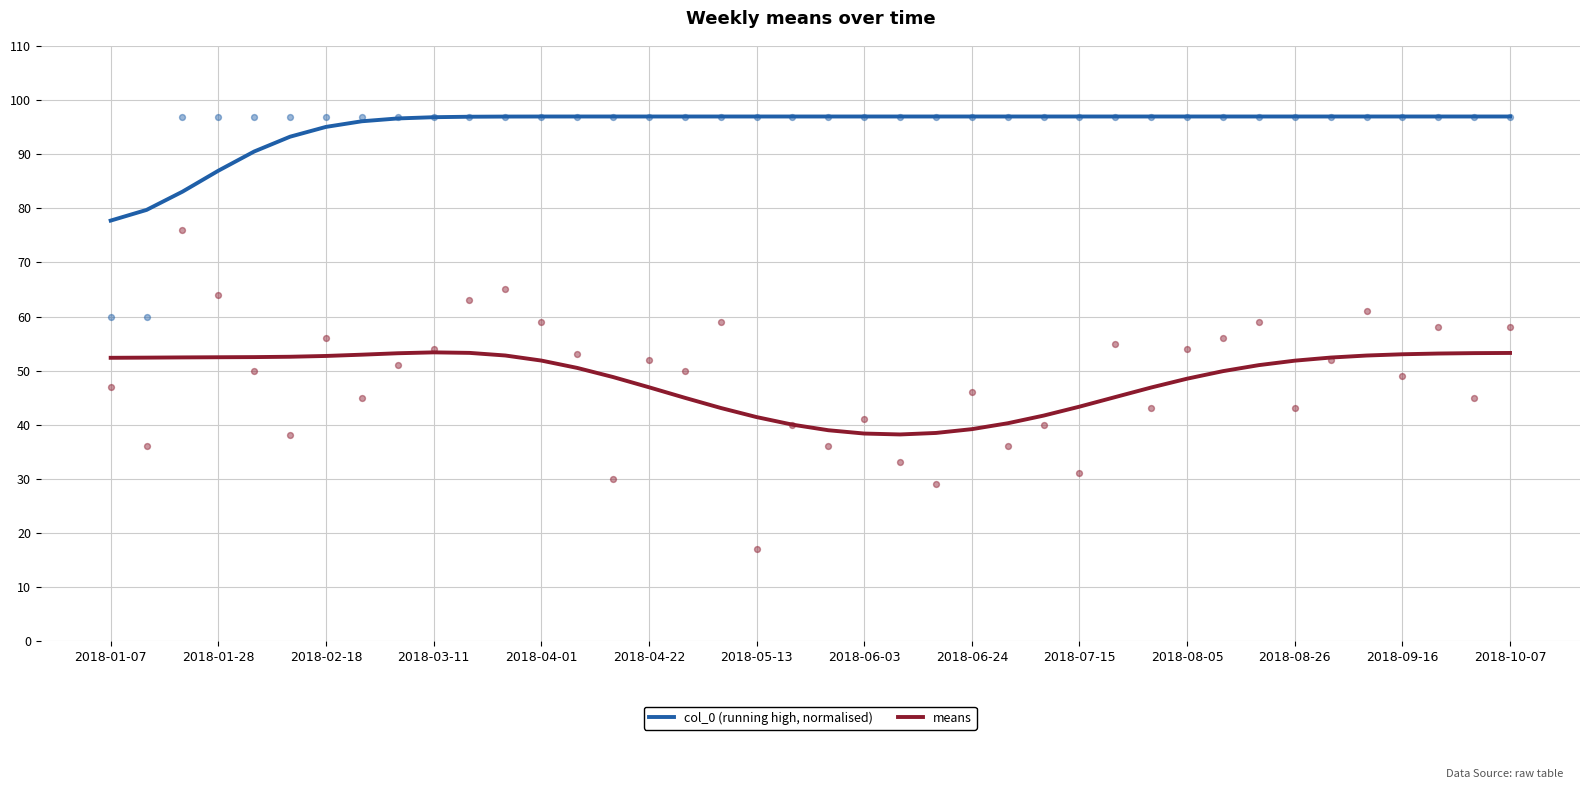

Is the value of means at 2018-10-07 greater than the value of col_0 (running high, normalised) at 2018-08-26?

No